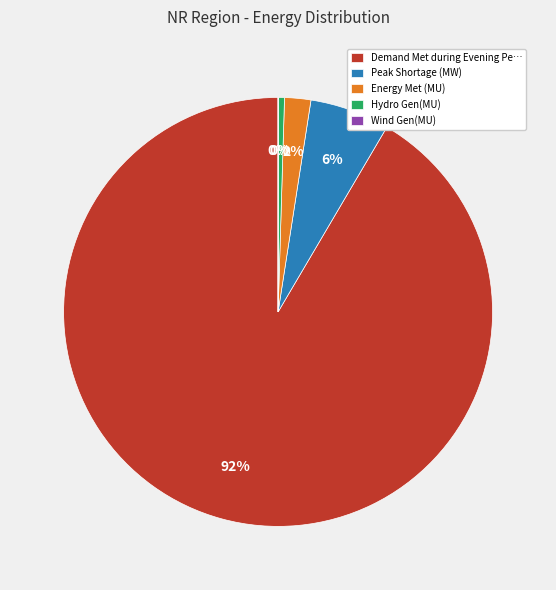

Do Peak Shortage (MW) and Hydro Gen(MU) together represent more than half of the pie?

No